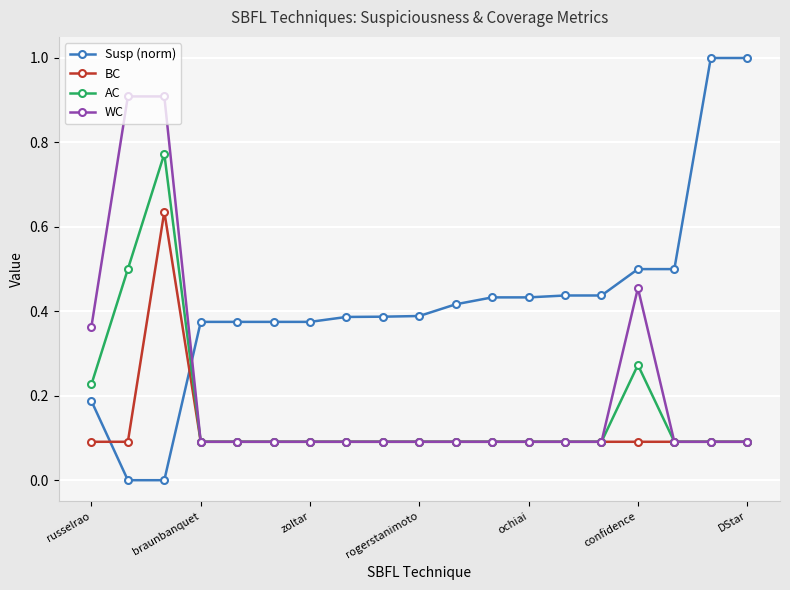

Which series has the largest range (max minus min)?

Susp (norm)